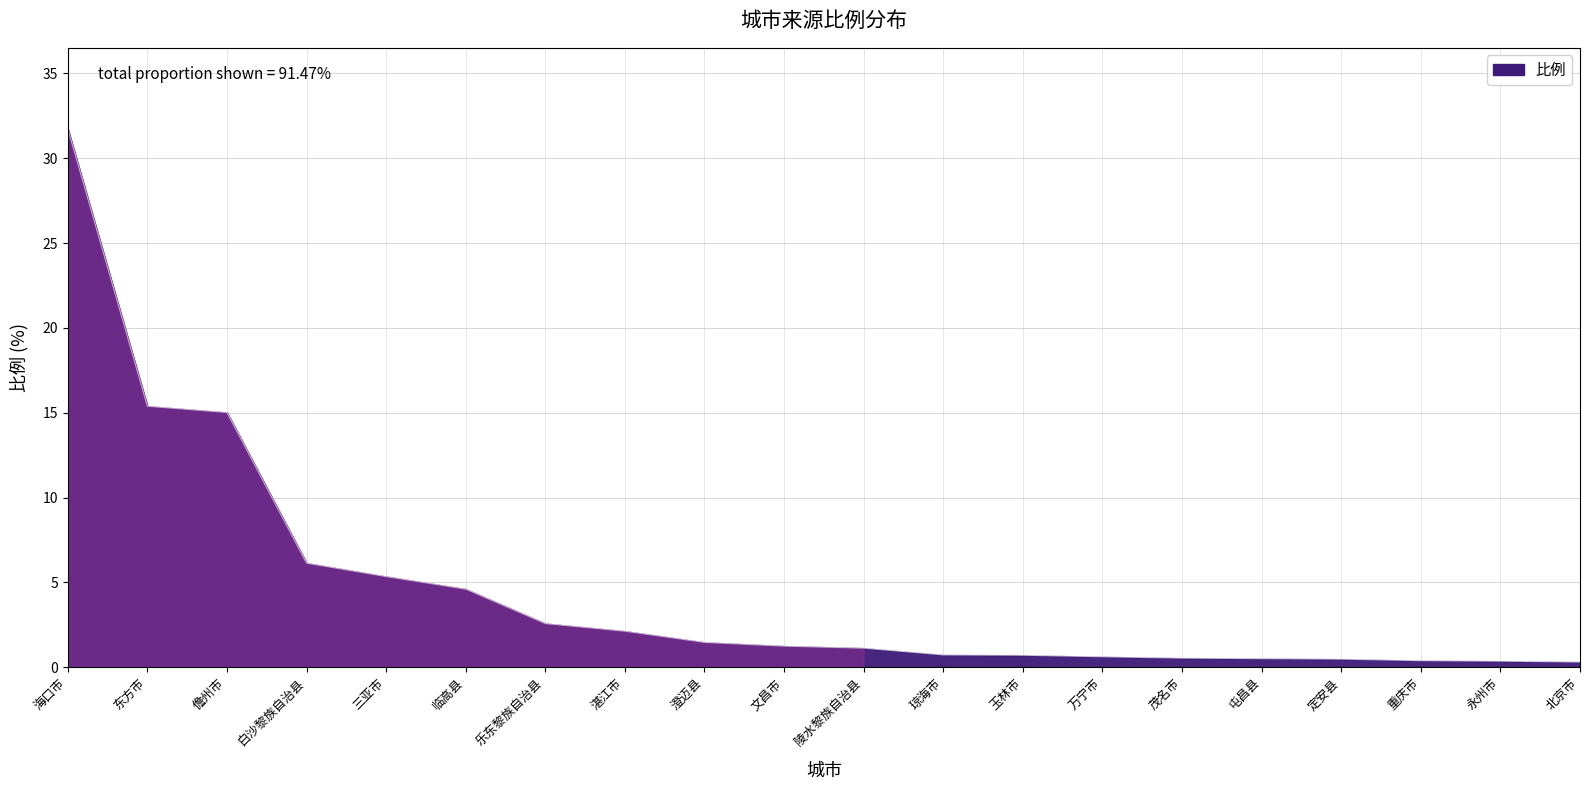

Is it true that the value at 北京市 is 0.3?

True